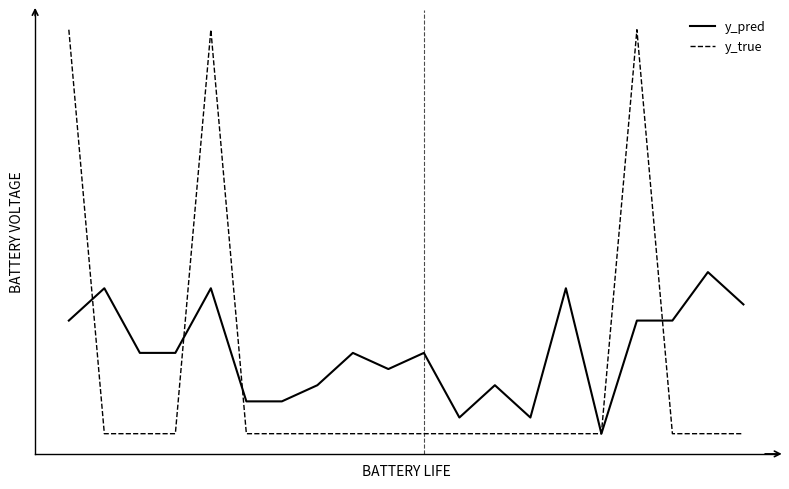

Is this an area chart (filled region under the line)?

No